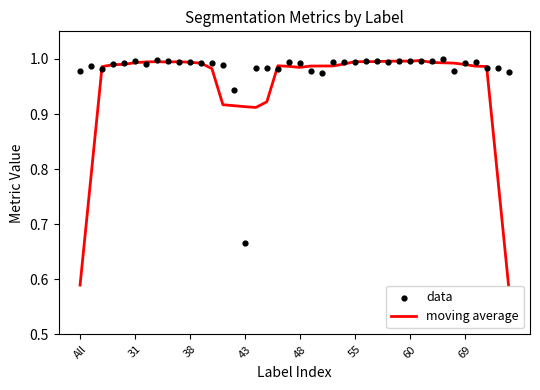

Which series has the largest total across all categories?

data